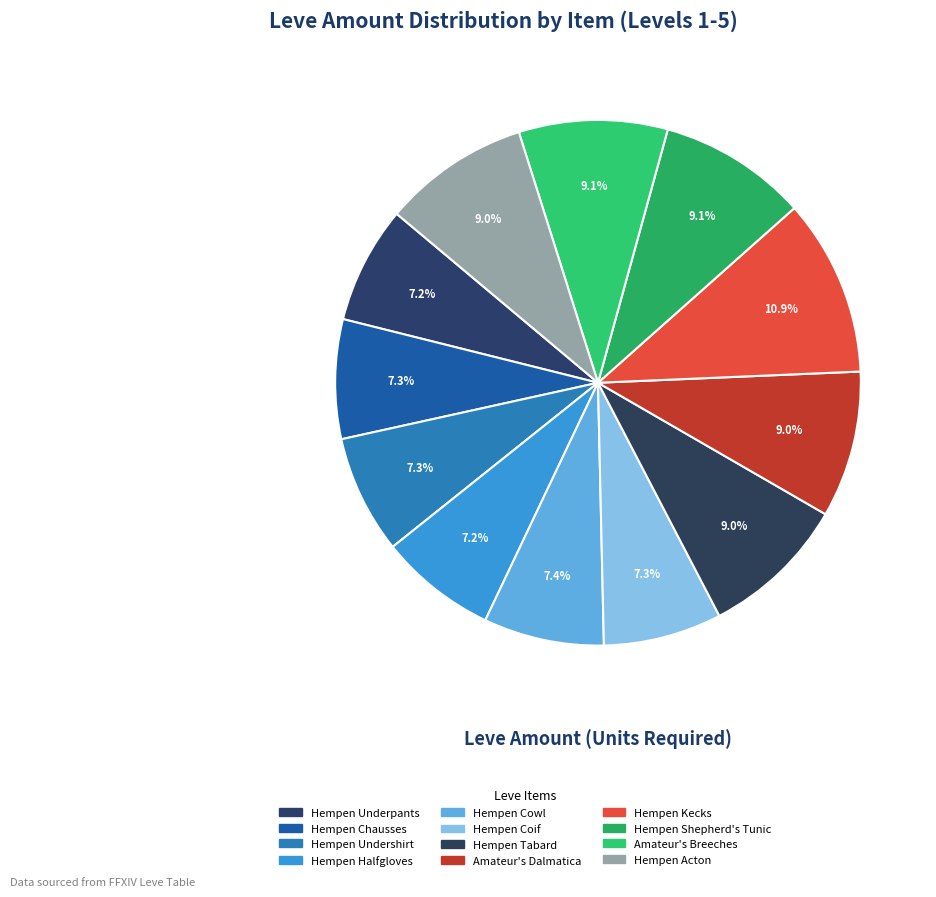

To the nearest percent, what is the combined percentage of Hempen Tabard and Hempen Undershirt?

16%